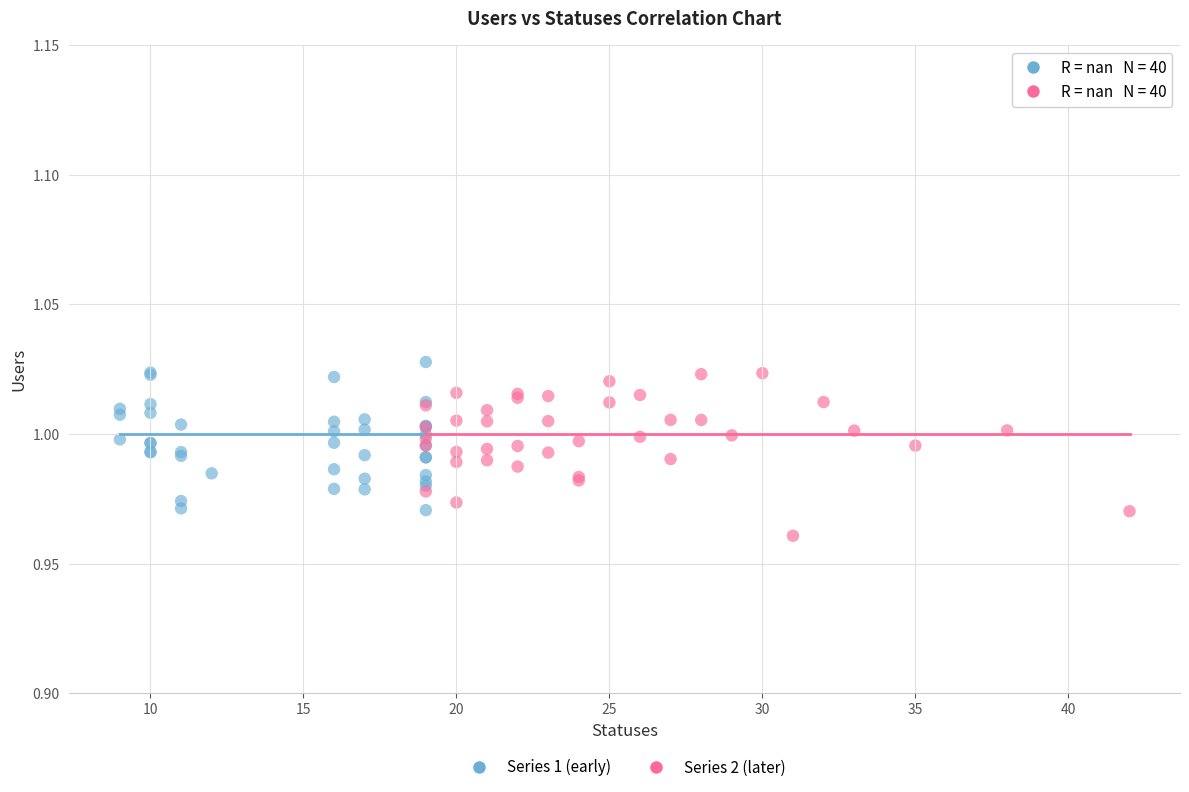

What are all the series names shown in the legend?

Series 1 (early), Series 2 (later)